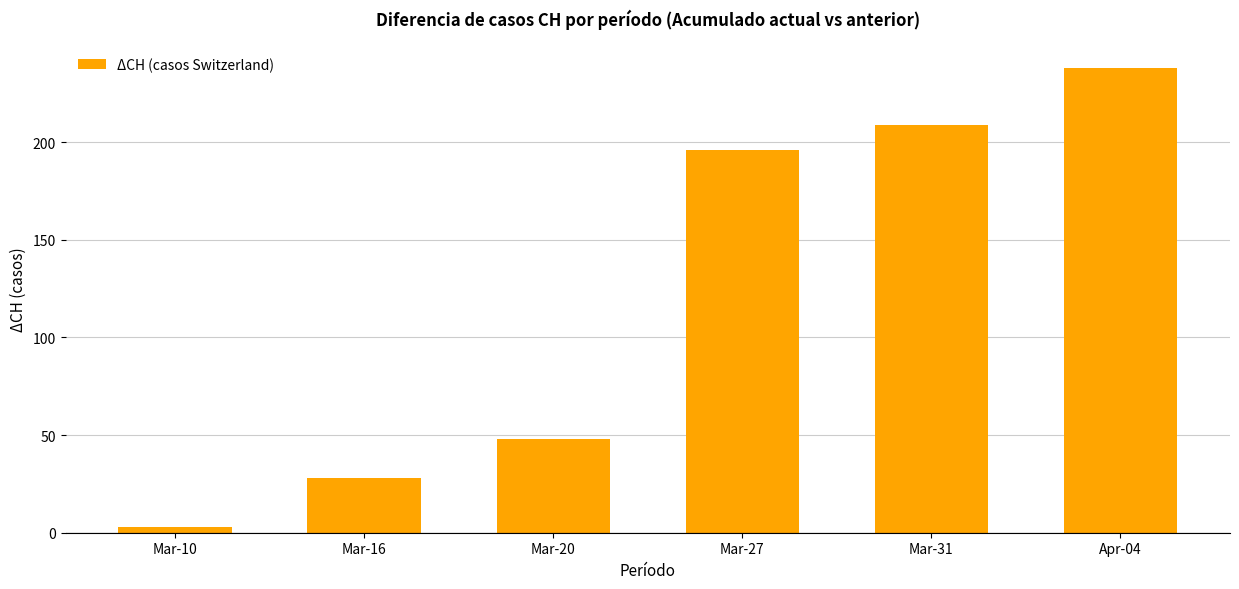

Which has a higher value, Mar-27 or Apr-04?

Apr-04